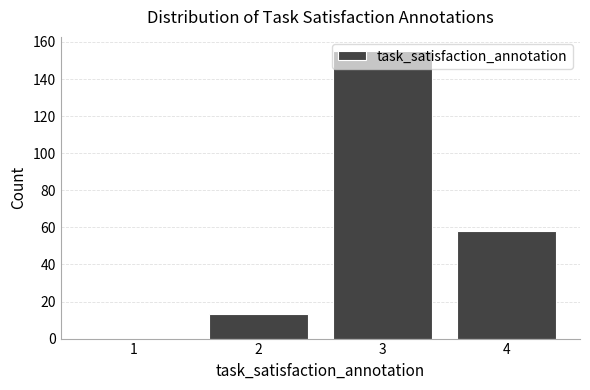

Between 4 and 3, which is larger?

3